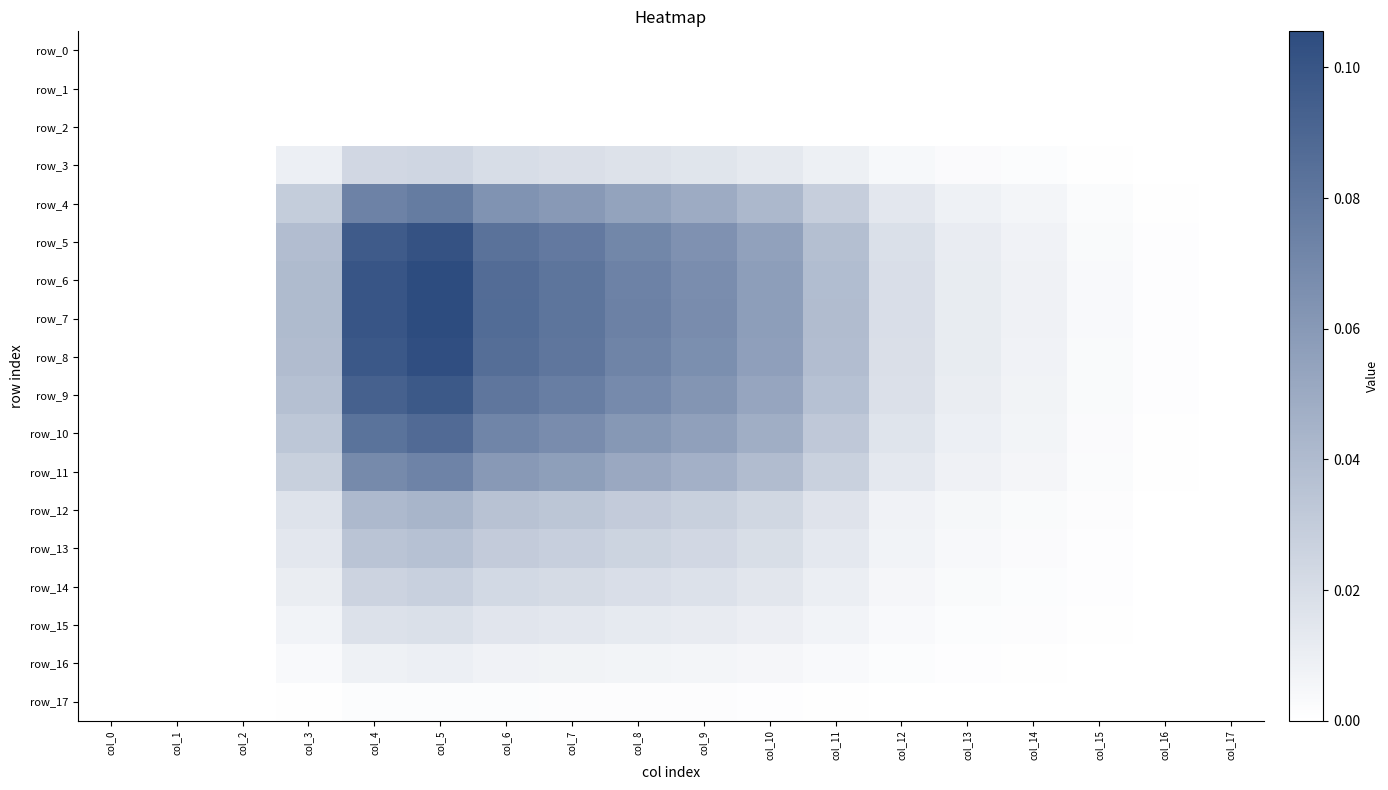

Reading left to right, transcribe all the data shown in this chart.

row_0: col_0=0.0	col_1=0.0	col_2=0.0	col_3=0.0	col_4=0.0	col_5=0.0	col_6=0.0	col_7=0.0	col_8=0.0	col_9=0.0	col_10=0.0	col_11=0.0	col_12=0.0	col_13=0.0	col_14=0.0	col_15=0.0	col_16=0.0	col_17=0.0
row_1: col_0=0.0	col_1=0.0	col_2=0.0	col_3=0.0	col_4=0.0	col_5=0.0	col_6=0.0	col_7=0.0	col_8=0.0	col_9=0.0	col_10=0.0	col_11=0.0	col_12=0.0	col_13=0.0	col_14=0.0	col_15=0.0	col_16=0.0	col_17=0.0
row_2: col_0=0.0	col_1=0.0	col_2=0.0	col_3=0.0	col_4=0.0	col_5=0.0	col_6=0.0	col_7=0.0	col_8=0.0	col_9=0.0	col_10=0.0	col_11=0.0	col_12=0.0	col_13=0.0	col_14=0.0	col_15=0.0	col_16=0.0	col_17=0.0
row_3: col_0=0.0	col_1=0.0	col_2=0.0	col_3=0.0	col_4=0.0	col_5=0.0	col_6=0.0	col_7=0.0	col_8=0.0	col_9=0.0	col_10=0.0	col_11=0.0	col_12=0.0	col_13=0.0	col_14=0.0	col_15=0.0	col_16=0.0	col_17=0.0
row_4: col_0=0.0	col_1=0.0	col_2=0.0	col_3=0.0	col_4=0.1	col_5=0.1	col_6=0.1	col_7=0.1	col_8=0.1	col_9=0.0	col_10=0.0	col_11=0.0	col_12=0.0	col_13=0.0	col_14=0.0	col_15=0.0	col_16=0.0	col_17=0.0
row_5: col_0=0.0	col_1=0.0	col_2=0.0	col_3=0.0	col_4=0.1	col_5=0.1	col_6=0.1	col_7=0.1	col_8=0.1	col_9=0.1	col_10=0.1	col_11=0.0	col_12=0.0	col_13=0.0	col_14=0.0	col_15=0.0	col_16=0.0	col_17=0.0
row_6: col_0=0.0	col_1=0.0	col_2=0.0	col_3=0.0	col_4=0.1	col_5=0.1	col_6=0.1	col_7=0.1	col_8=0.1	col_9=0.1	col_10=0.1	col_11=0.0	col_12=0.0	col_13=0.0	col_14=0.0	col_15=0.0	col_16=0.0	col_17=0.0
row_7: col_0=0.0	col_1=0.0	col_2=0.0	col_3=0.0	col_4=0.1	col_5=0.1	col_6=0.1	col_7=0.1	col_8=0.1	col_9=0.1	col_10=0.1	col_11=0.0	col_12=0.0	col_13=0.0	col_14=0.0	col_15=0.0	col_16=0.0	col_17=0.0
row_8: col_0=0.0	col_1=0.0	col_2=0.0	col_3=0.0	col_4=0.1	col_5=0.1	col_6=0.1	col_7=0.1	col_8=0.1	col_9=0.1	col_10=0.1	col_11=0.0	col_12=0.0	col_13=0.0	col_14=0.0	col_15=0.0	col_16=0.0	col_17=0.0
row_9: col_0=0.0	col_1=0.0	col_2=0.0	col_3=0.0	col_4=0.1	col_5=0.1	col_6=0.1	col_7=0.1	col_8=0.1	col_9=0.1	col_10=0.1	col_11=0.0	col_12=0.0	col_13=0.0	col_14=0.0	col_15=0.0	col_16=0.0	col_17=0.0
row_10: col_0=0.0	col_1=0.0	col_2=0.0	col_3=0.0	col_4=0.1	col_5=0.1	col_6=0.1	col_7=0.1	col_8=0.1	col_9=0.1	col_10=0.0	col_11=0.0	col_12=0.0	col_13=0.0	col_14=0.0	col_15=0.0	col_16=0.0	col_17=0.0
row_11: col_0=0.0	col_1=0.0	col_2=0.0	col_3=0.0	col_4=0.1	col_5=0.1	col_6=0.1	col_7=0.1	col_8=0.1	col_9=0.0	col_10=0.0	col_11=0.0	col_12=0.0	col_13=0.0	col_14=0.0	col_15=0.0	col_16=0.0	col_17=0.0
row_12: col_0=0.0	col_1=0.0	col_2=0.0	col_3=0.0	col_4=0.0	col_5=0.0	col_6=0.0	col_7=0.0	col_8=0.0	col_9=0.0	col_10=0.0	col_11=0.0	col_12=0.0	col_13=0.0	col_14=0.0	col_15=0.0	col_16=0.0	col_17=0.0
row_13: col_0=0.0	col_1=0.0	col_2=0.0	col_3=0.0	col_4=0.0	col_5=0.0	col_6=0.0	col_7=0.0	col_8=0.0	col_9=0.0	col_10=0.0	col_11=0.0	col_12=0.0	col_13=0.0	col_14=0.0	col_15=0.0	col_16=0.0	col_17=0.0
row_14: col_0=0.0	col_1=0.0	col_2=0.0	col_3=0.0	col_4=0.0	col_5=0.0	col_6=0.0	col_7=0.0	col_8=0.0	col_9=0.0	col_10=0.0	col_11=0.0	col_12=0.0	col_13=0.0	col_14=0.0	col_15=0.0	col_16=0.0	col_17=0.0
row_15: col_0=0.0	col_1=0.0	col_2=0.0	col_3=0.0	col_4=0.0	col_5=0.0	col_6=0.0	col_7=0.0	col_8=0.0	col_9=0.0	col_10=0.0	col_11=0.0	col_12=0.0	col_13=0.0	col_14=0.0	col_15=0.0	col_16=0.0	col_17=0.0
row_16: col_0=0.0	col_1=0.0	col_2=0.0	col_3=0.0	col_4=0.0	col_5=0.0	col_6=0.0	col_7=0.0	col_8=0.0	col_9=0.0	col_10=0.0	col_11=0.0	col_12=0.0	col_13=0.0	col_14=0.0	col_15=0.0	col_16=0.0	col_17=0.0
row_17: col_0=0.0	col_1=0.0	col_2=0.0	col_3=0.0	col_4=0.0	col_5=0.0	col_6=0.0	col_7=0.0	col_8=0.0	col_9=0.0	col_10=0.0	col_11=0.0	col_12=0.0	col_13=0.0	col_14=0.0	col_15=0.0	col_16=0.0	col_17=0.0